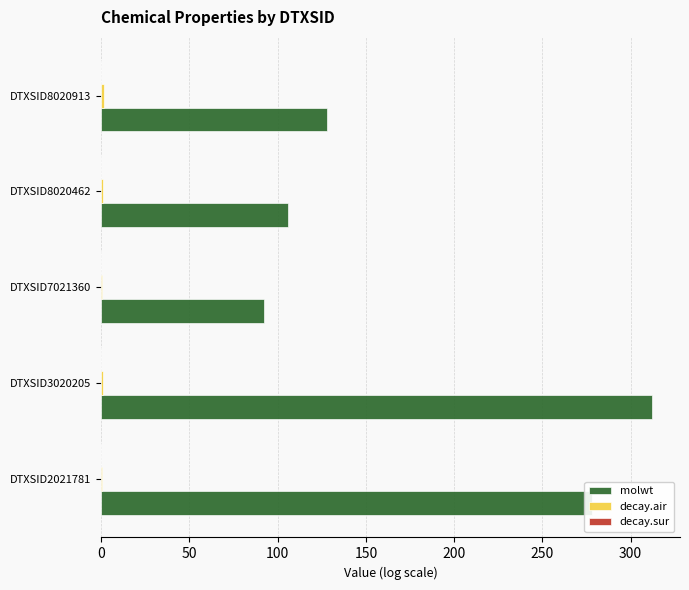

Which series has the largest total across all categories?

molwt